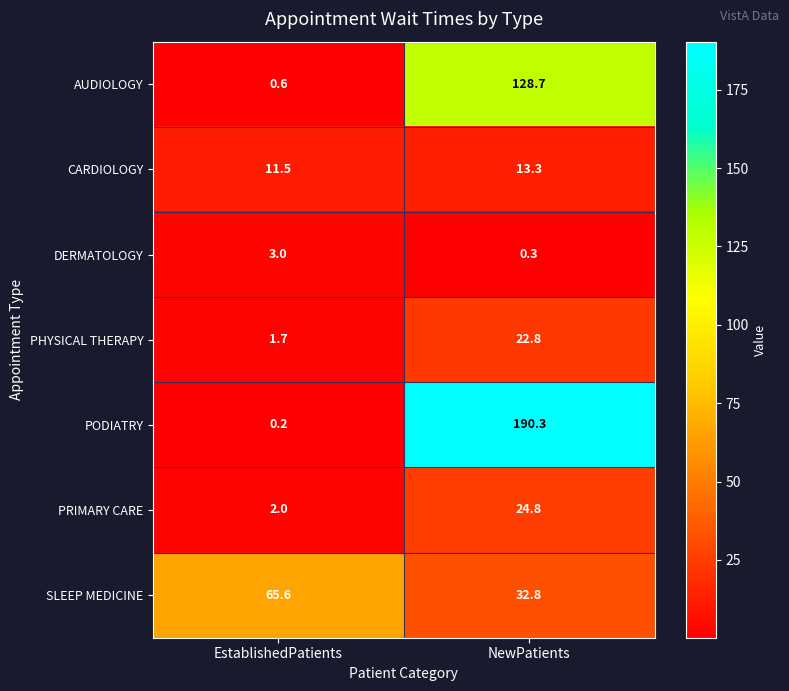

What is the average value of the CARDIOLOGY series?

12.4